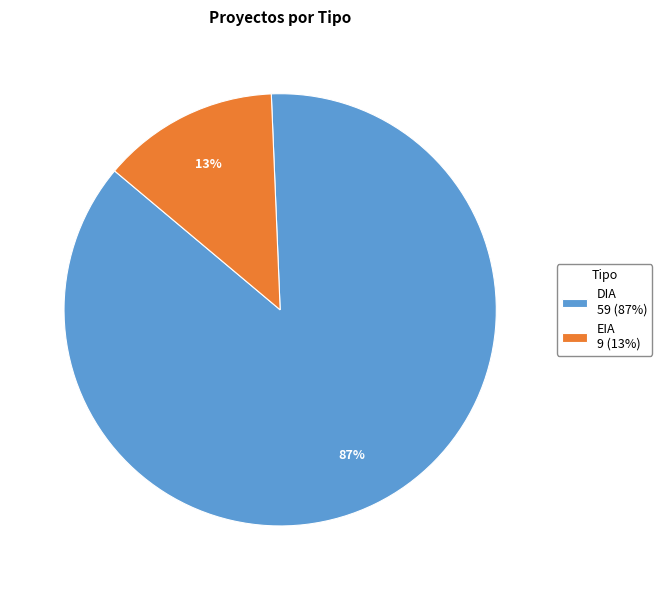

To the nearest percent, what portion does EIA represent?

13%